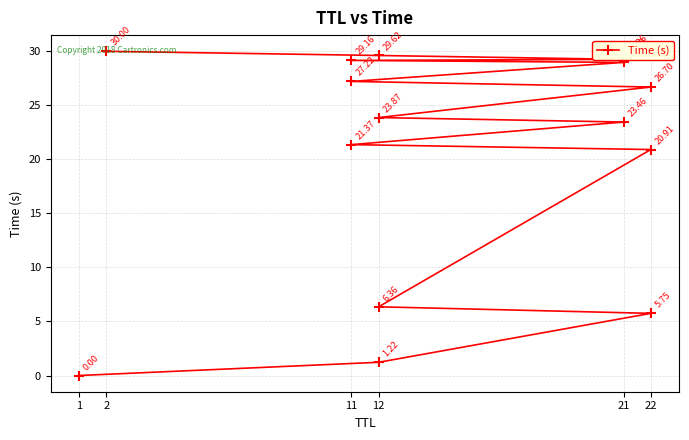

The chart shows a value of 41.8 at 12. True or false?

False